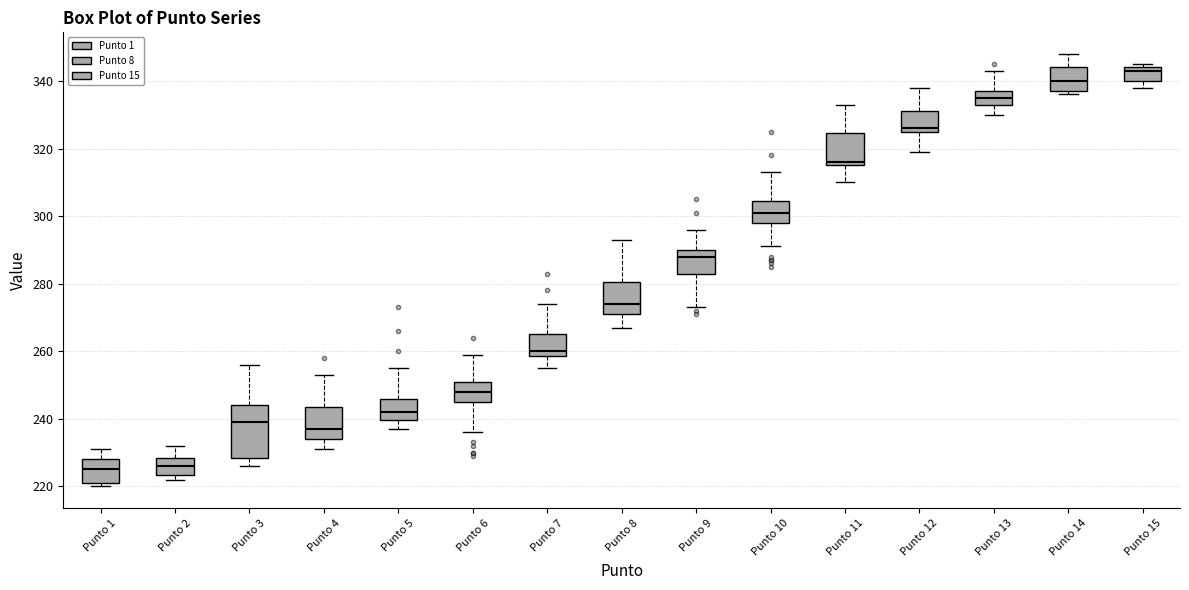

Comparing the boxes themselves (not the whiskers), which one is the tallest?

Punto 3